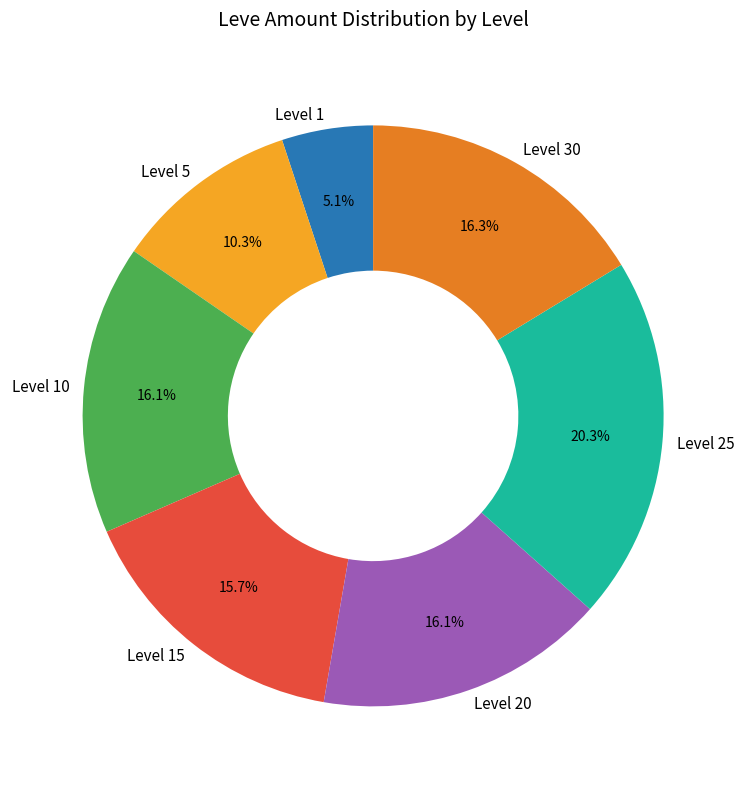

How many slices are in this pie chart?

7